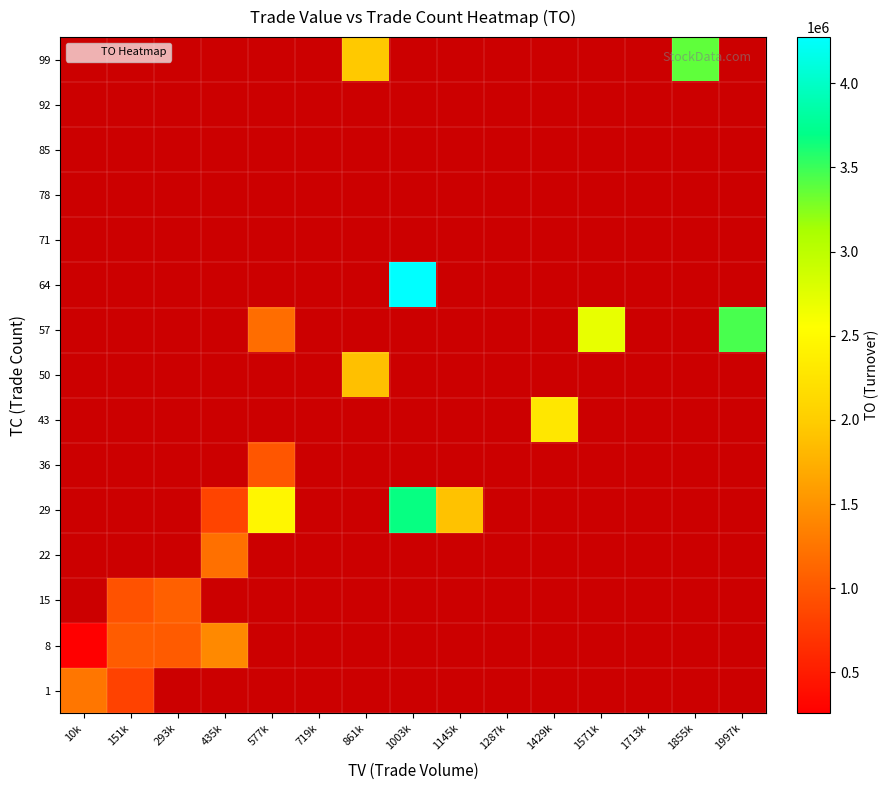

At 151k, list the series in order from smallest to largest.

1, 15, 8, 22, 29, 36, 43, 50, 57, 64, 71, 78, 85, 92, 99